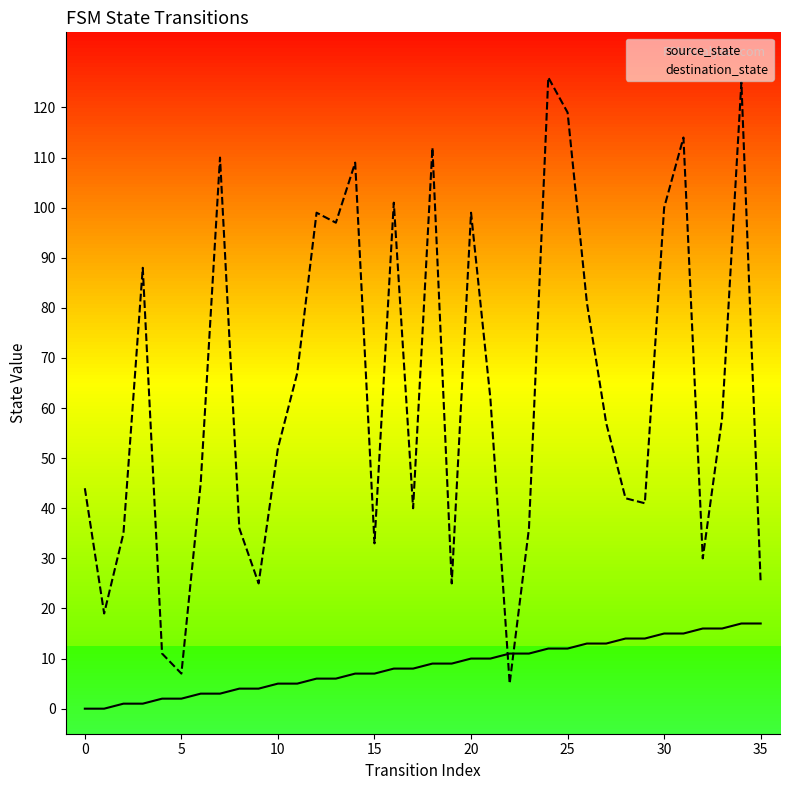

What is the spread (max minus min) of values at 14?

102